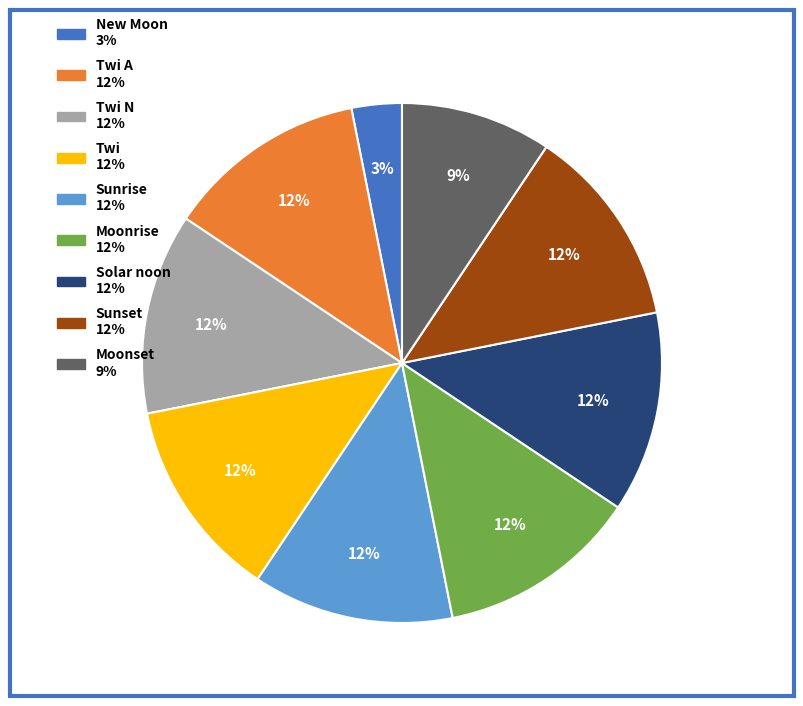

Does any single category account for the majority?

No